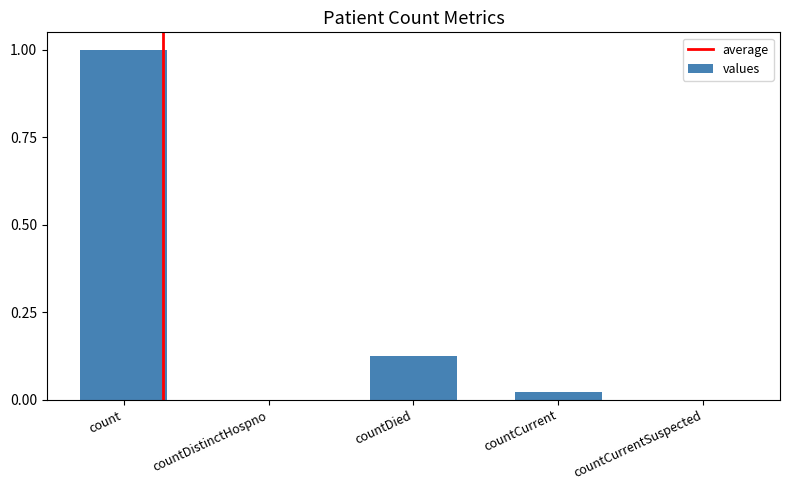

What is the average value?

0.2